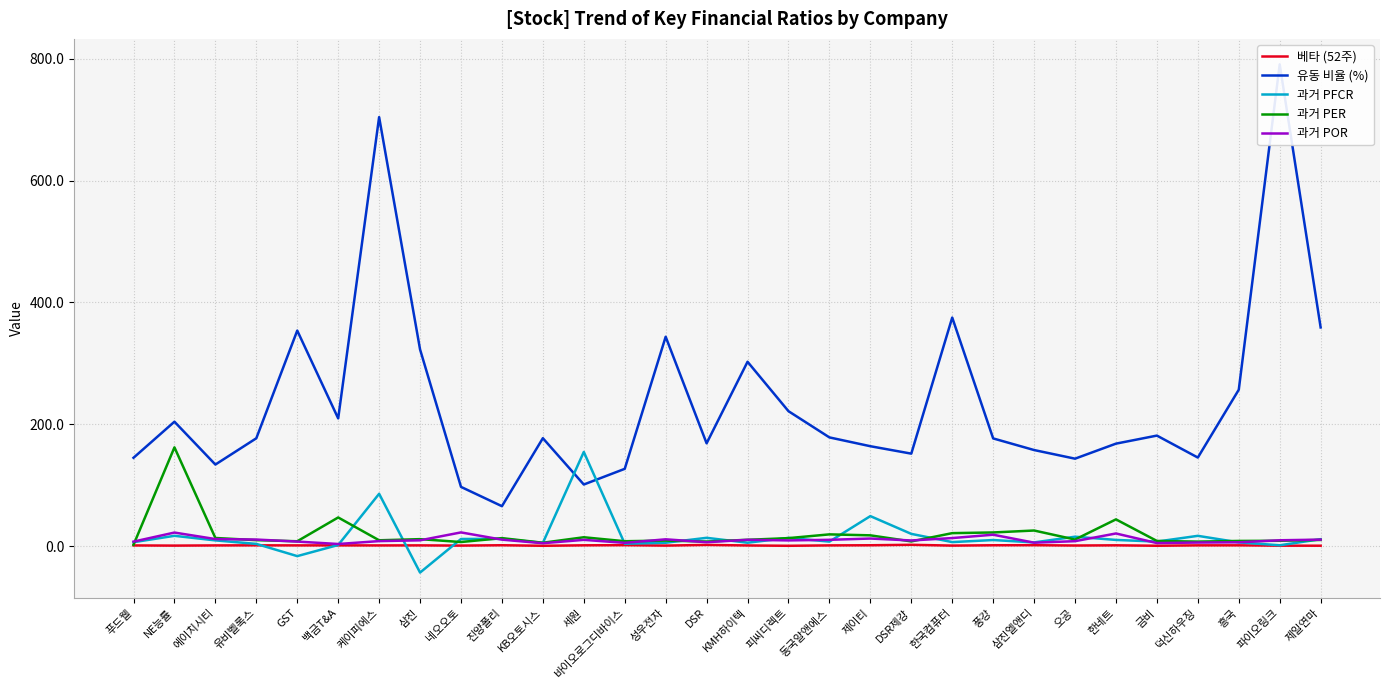

True or false: 유동 비율 (%) has a value of 26.0 at 세원.

False